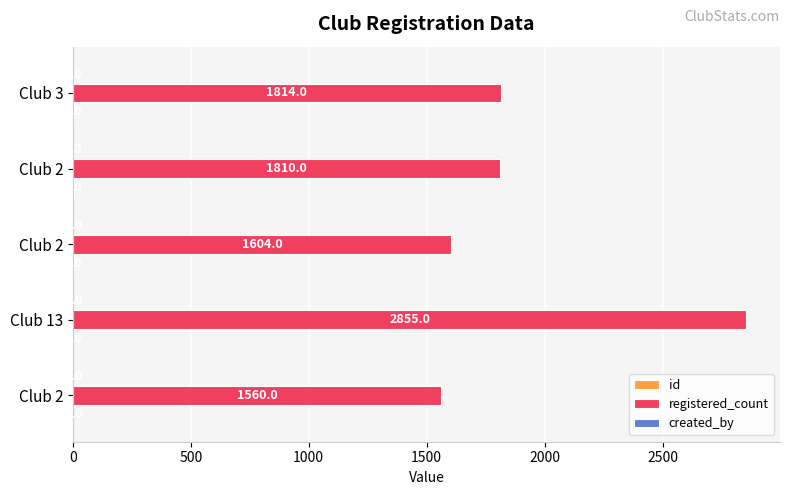

At which category is the sum across all series the highest?

Club 13